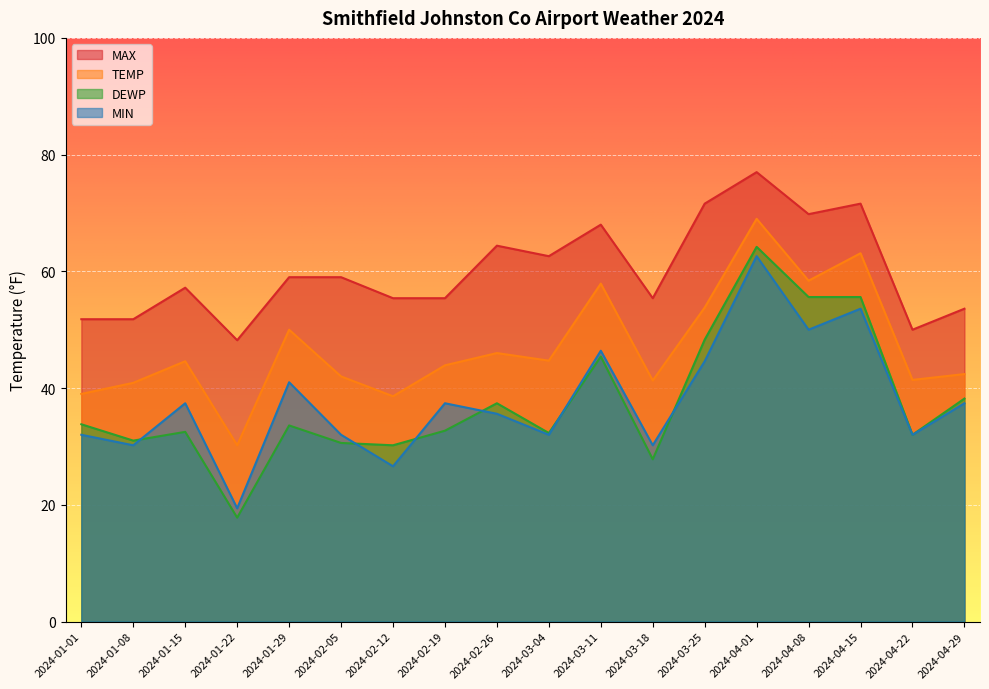

True or false: TEMP and DEWP cross at least once.

False